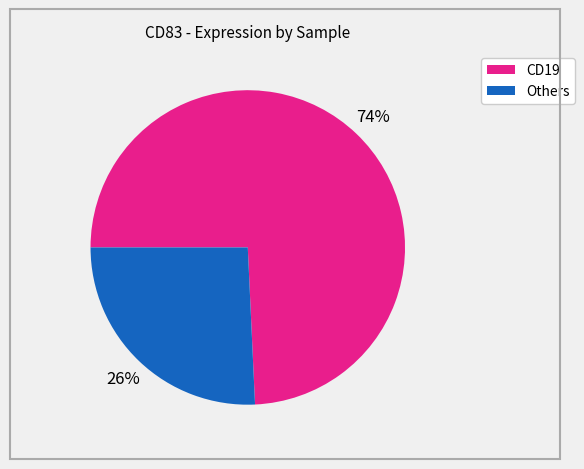

To the nearest percent, what is the average slice percentage?

50%